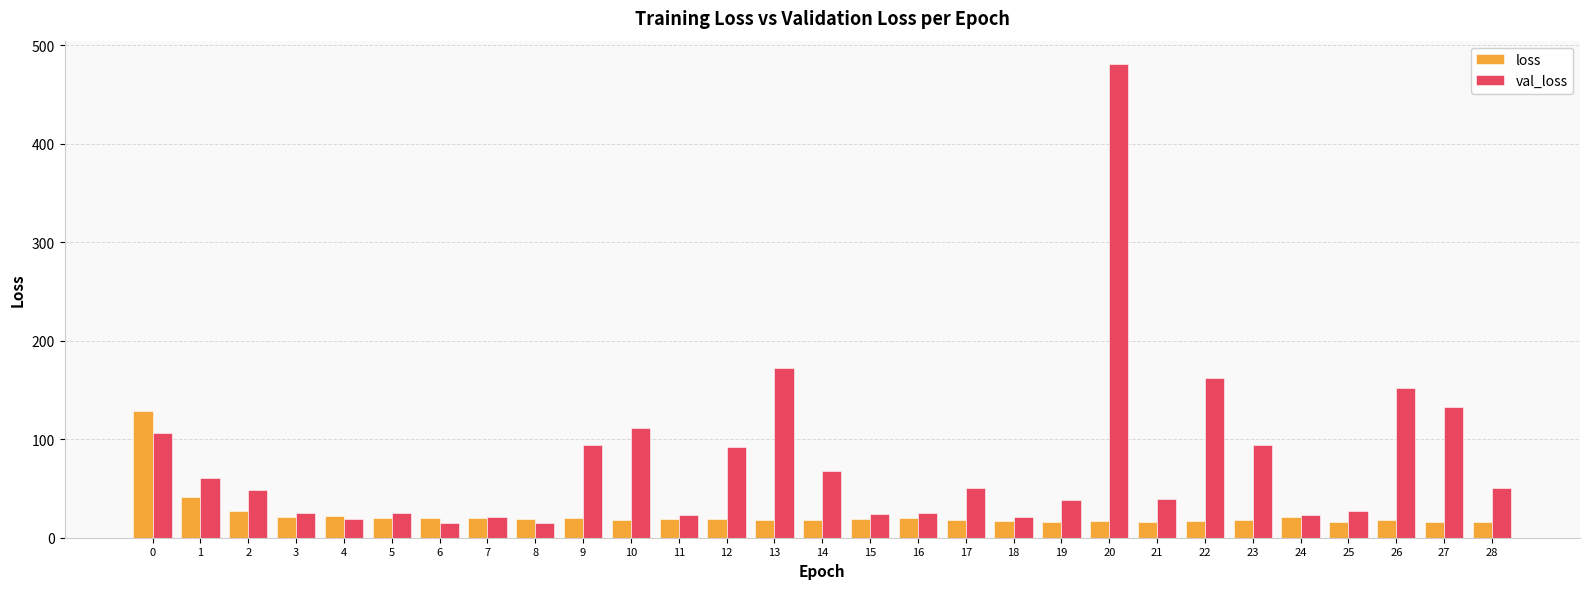

At which category is the sum across all series the highest?

20